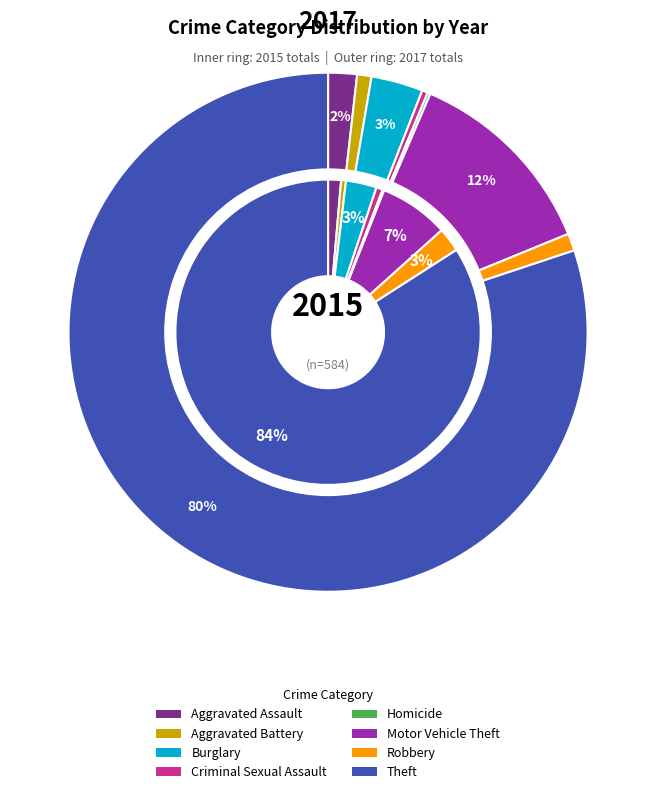

To the nearest percent, what portion does Burglary represent?

3%